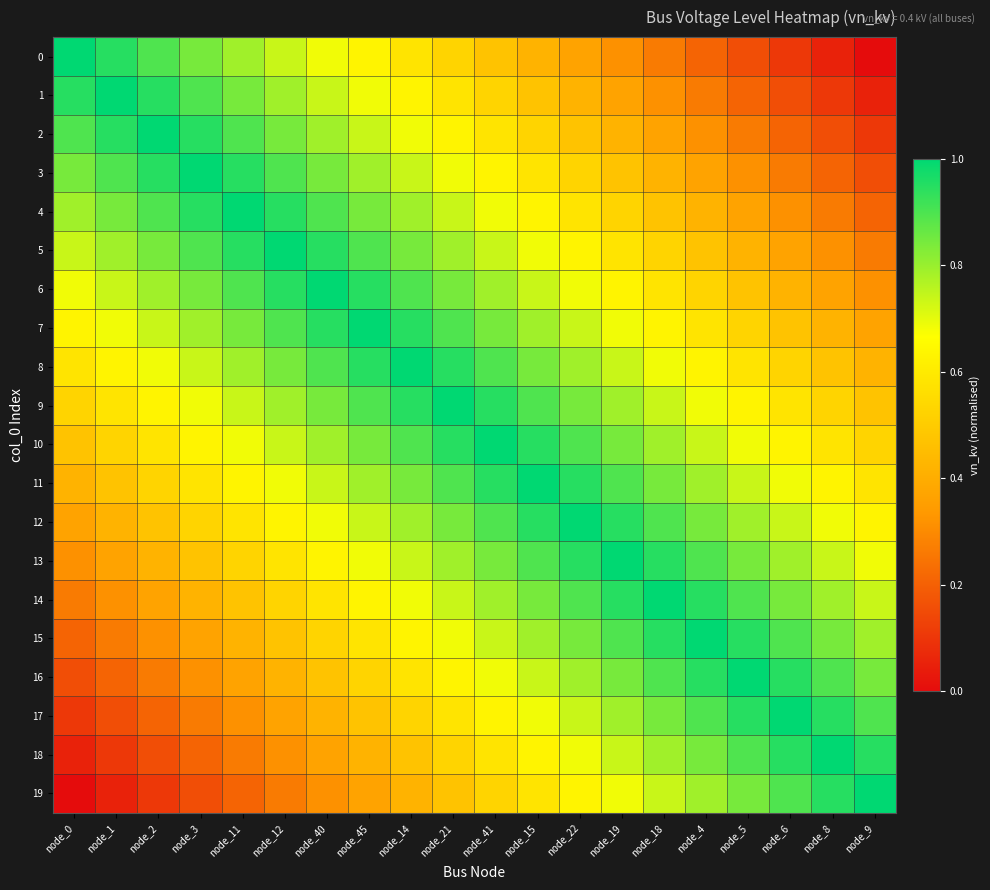

Which category has the lowest value across all series?

node_9